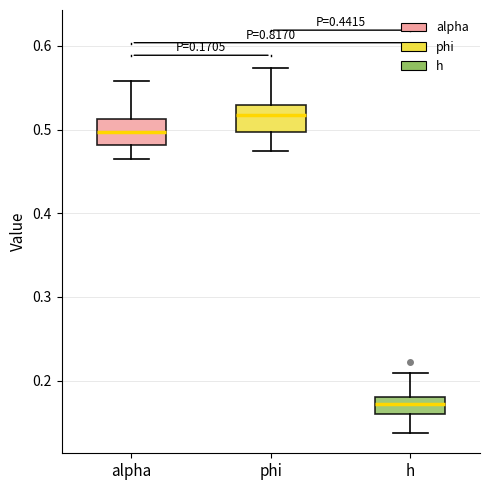

Which box's median line is the lowest?

h